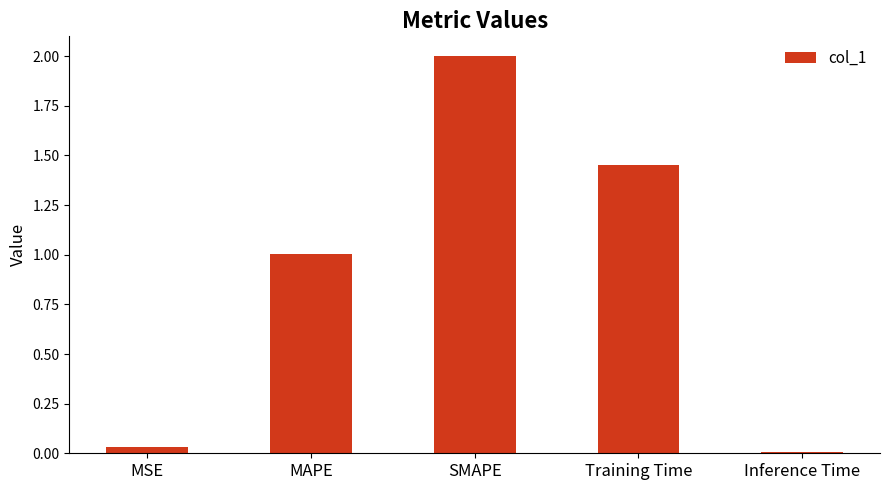

Where is the data nearest to the value 1?

MAPE